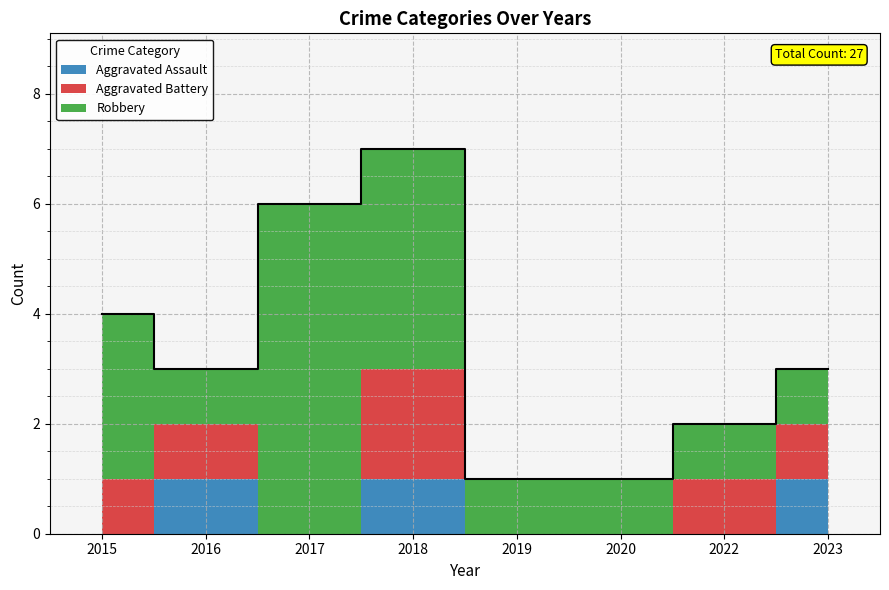

Reading left to right, list all the values displayed in this chart.

Aggravated Assault: 0	1	0	1	0	0	0	1
Aggravated Battery: 1	1	0	2	0	0	1	1
Robbery: 3	1	6	4	1	1	1	1